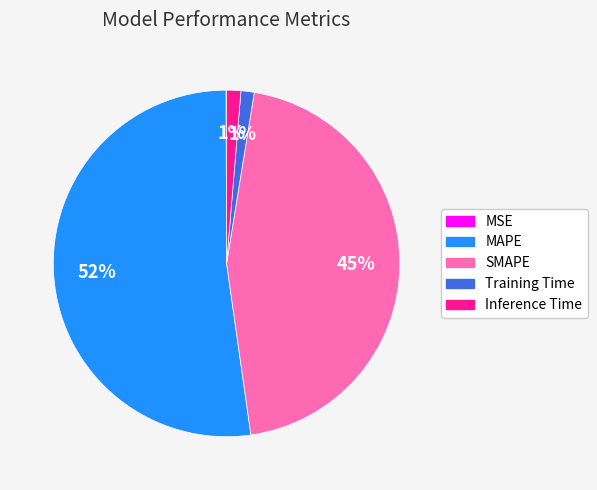

True or false: Training Time accounts for 1% of the total.

True